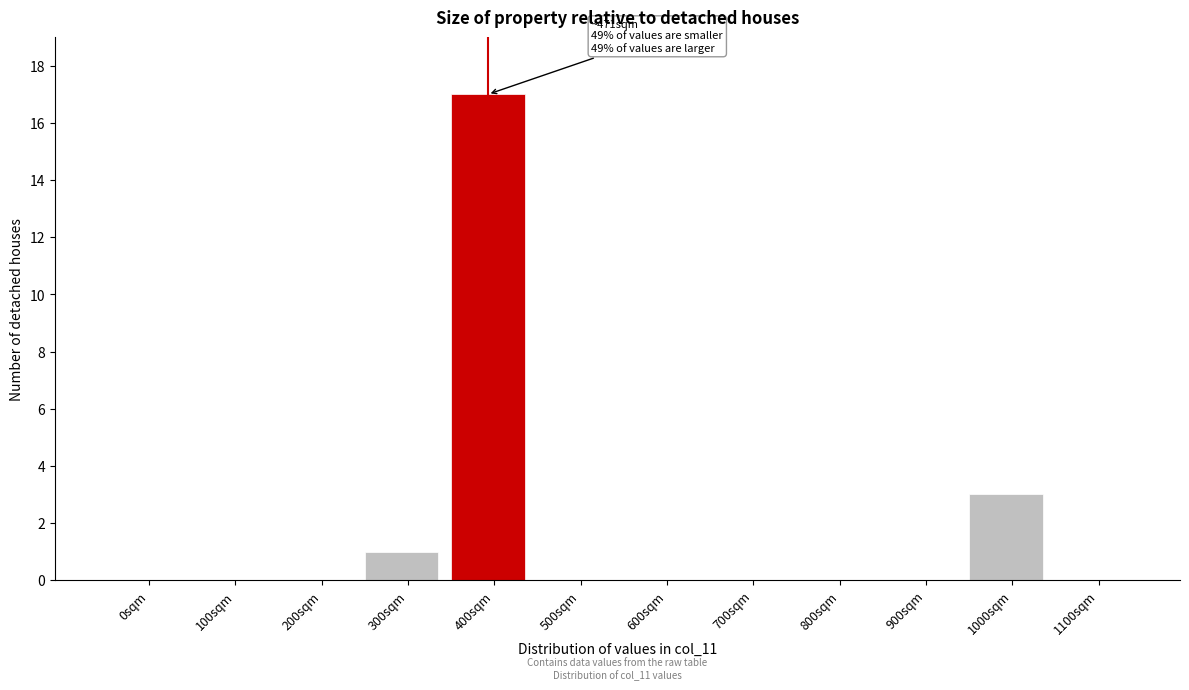

Reading left to right, transcribe all the data shown in this chart.

0sqm=0	100sqm=0	200sqm=0	300sqm=1	400sqm=17	500sqm=0	600sqm=0	700sqm=0	800sqm=0	900sqm=0	1000sqm=3	1100sqm=0